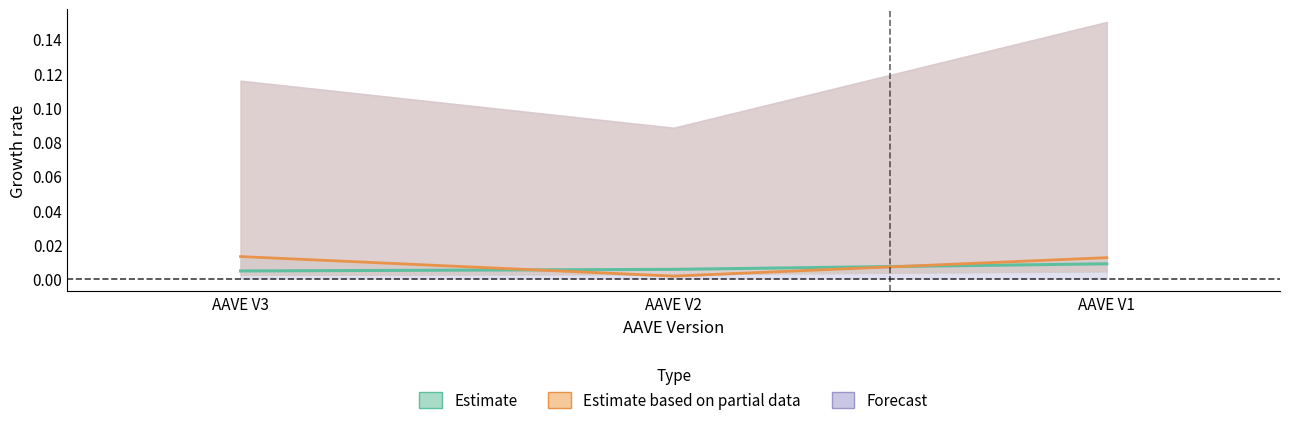

At which label is change_1d closest to 0?

AAVE V2